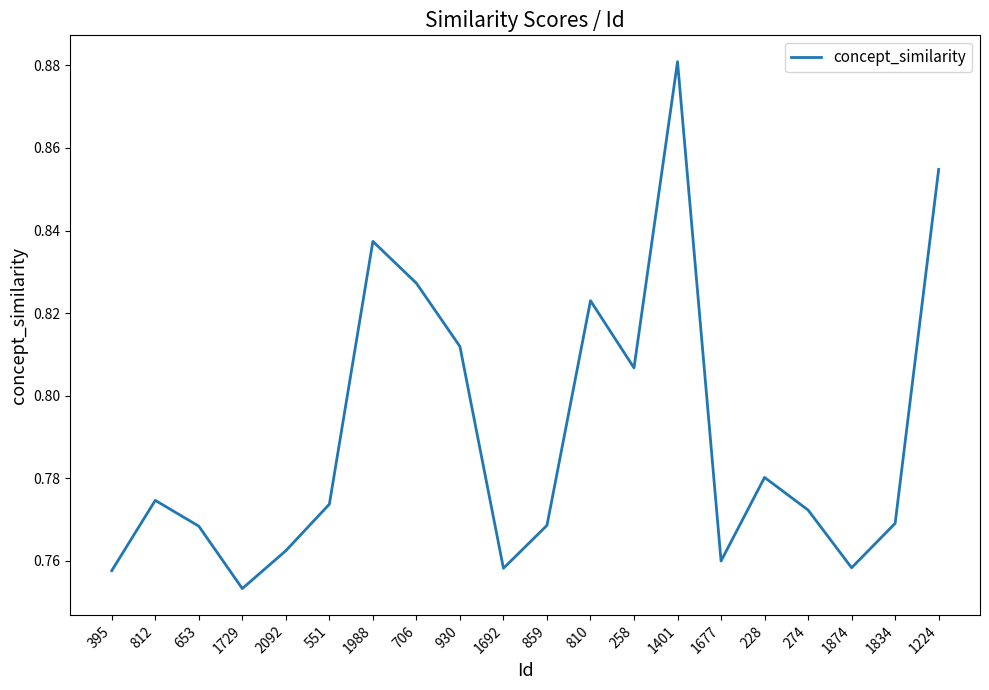

Where is the first local maximum?

812